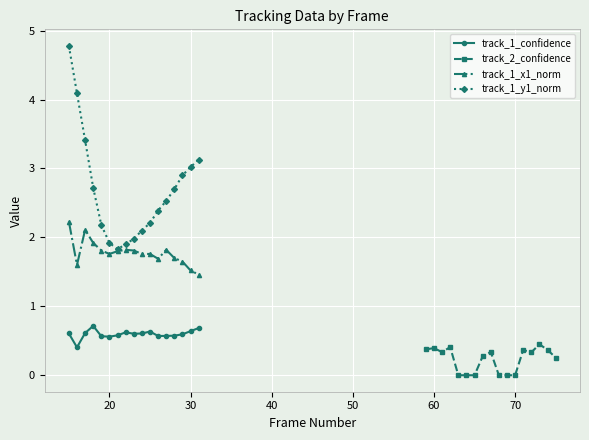

What is the average value of the track_2_confidence series?

0.2